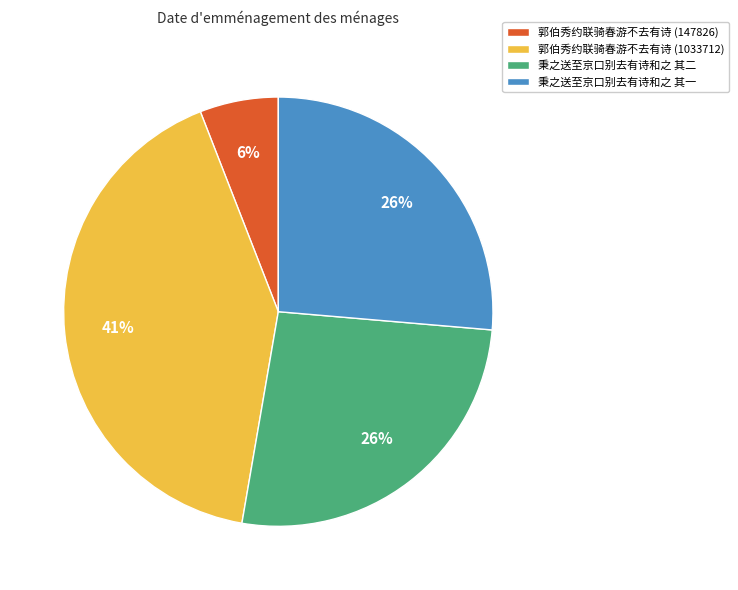

Between 秉之送至京口别去有诗和之 其二 and 郭伯秀约联骑春游不去有诗 (147826), which is larger?

秉之送至京口别去有诗和之 其二